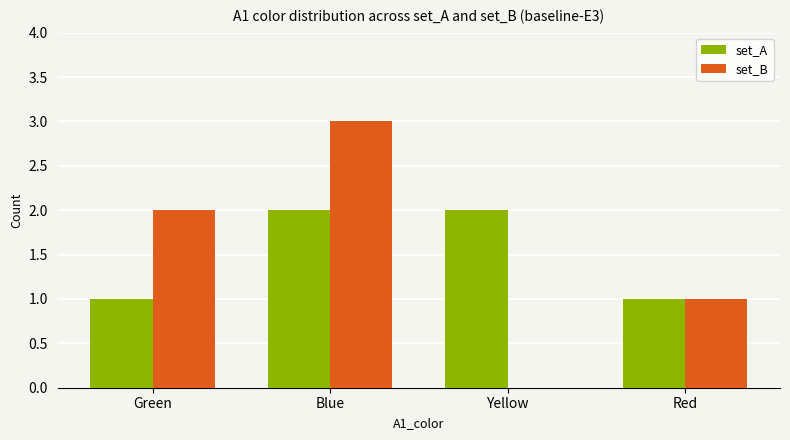

At which category is the sum across all series the highest?

Blue